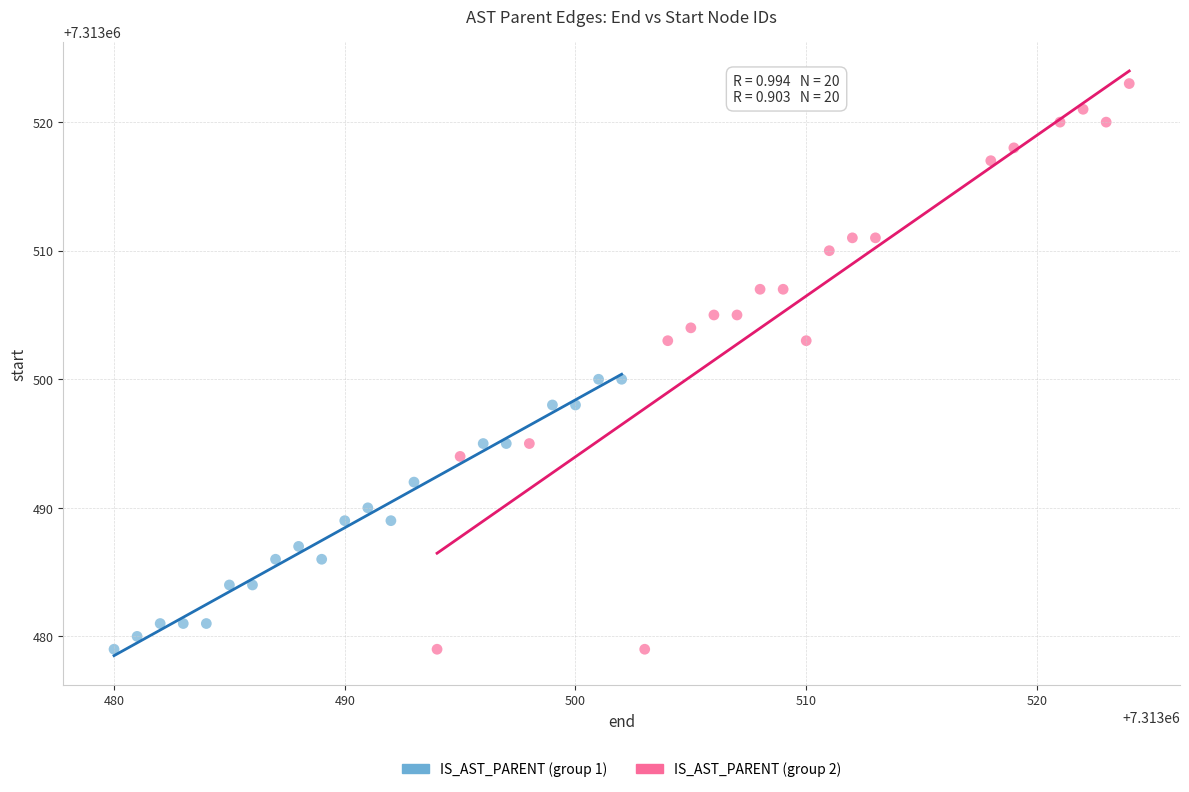

Which series has the widest spread of Y values?

IS_AST_PARENT (group 2)